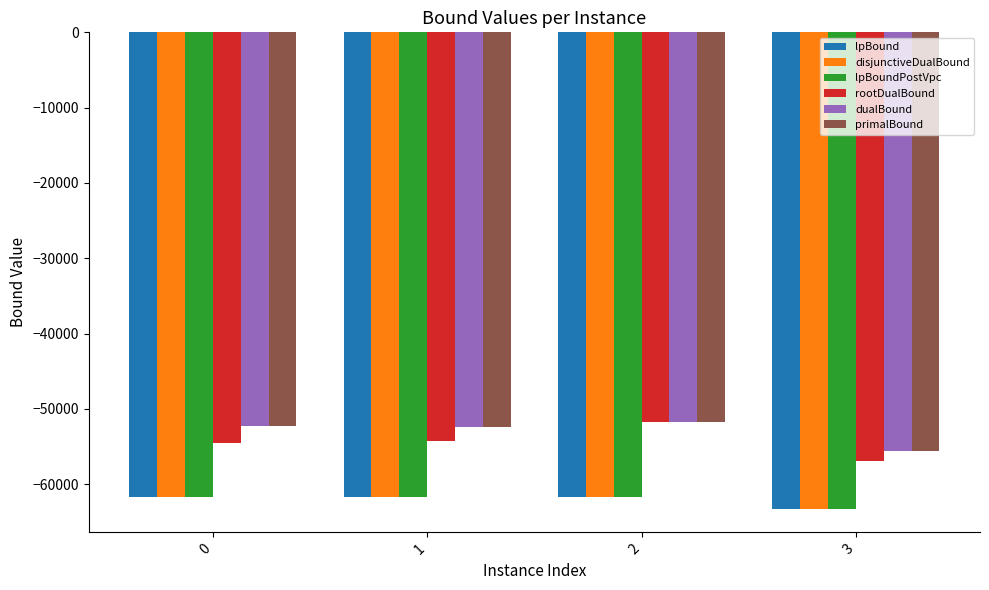

What is the total value across all series at 2?

-340384.3